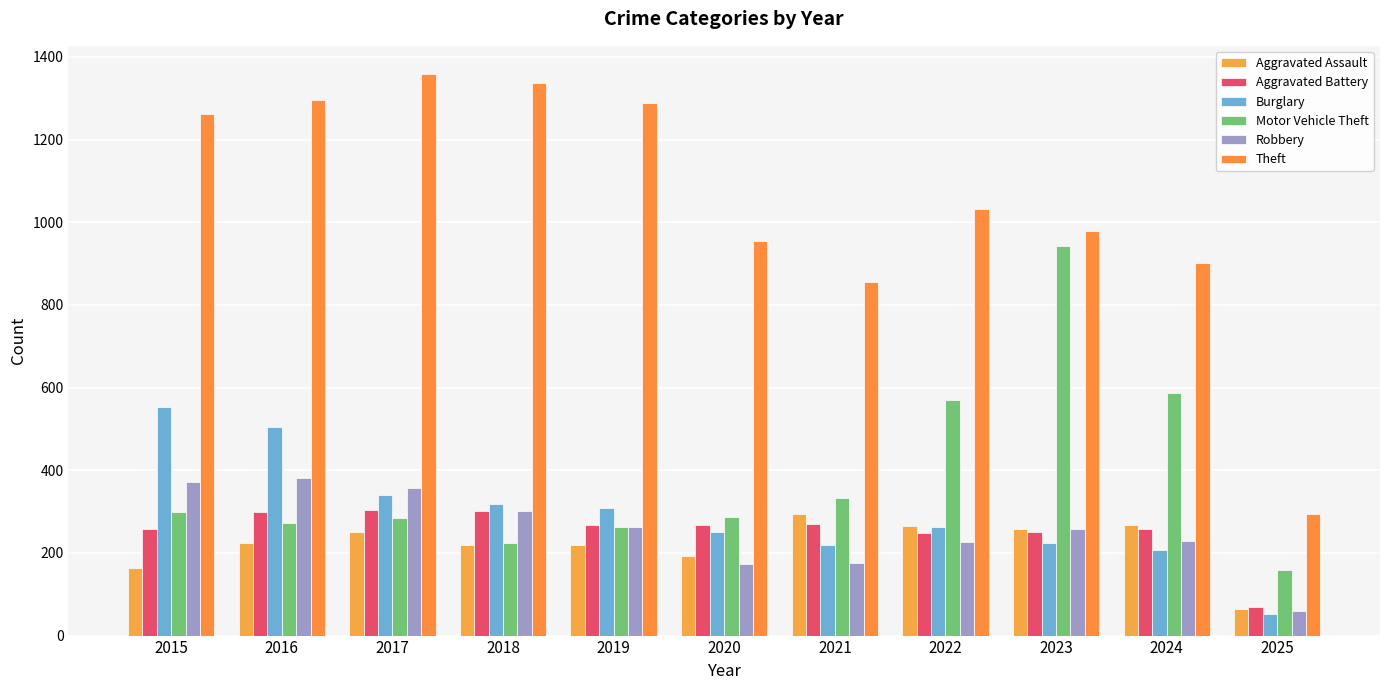

How many categories are shown in the chart?

11